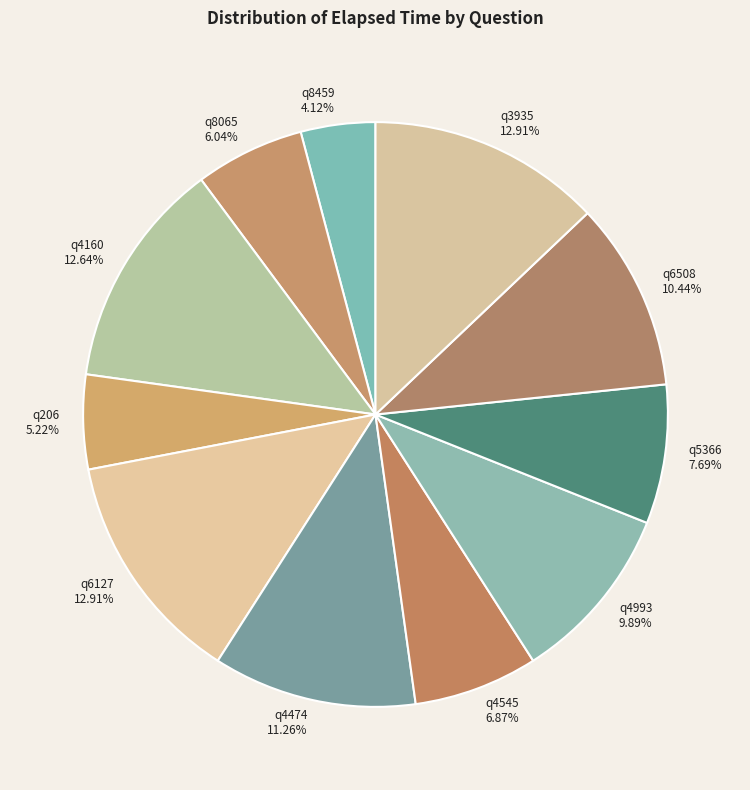

What percentage is the q4474 slice, to the nearest percent?

11%